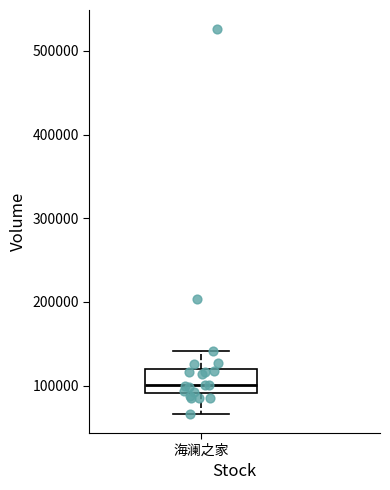

Read this box plot against the y-axis: the position of the median line, the range covered by the box, and the ends of both whiskers. The values are not printed on the chart, so give them approximately, as read against the axis.

median 100000, box 90000 to 120000, whiskers 70000 to 140000